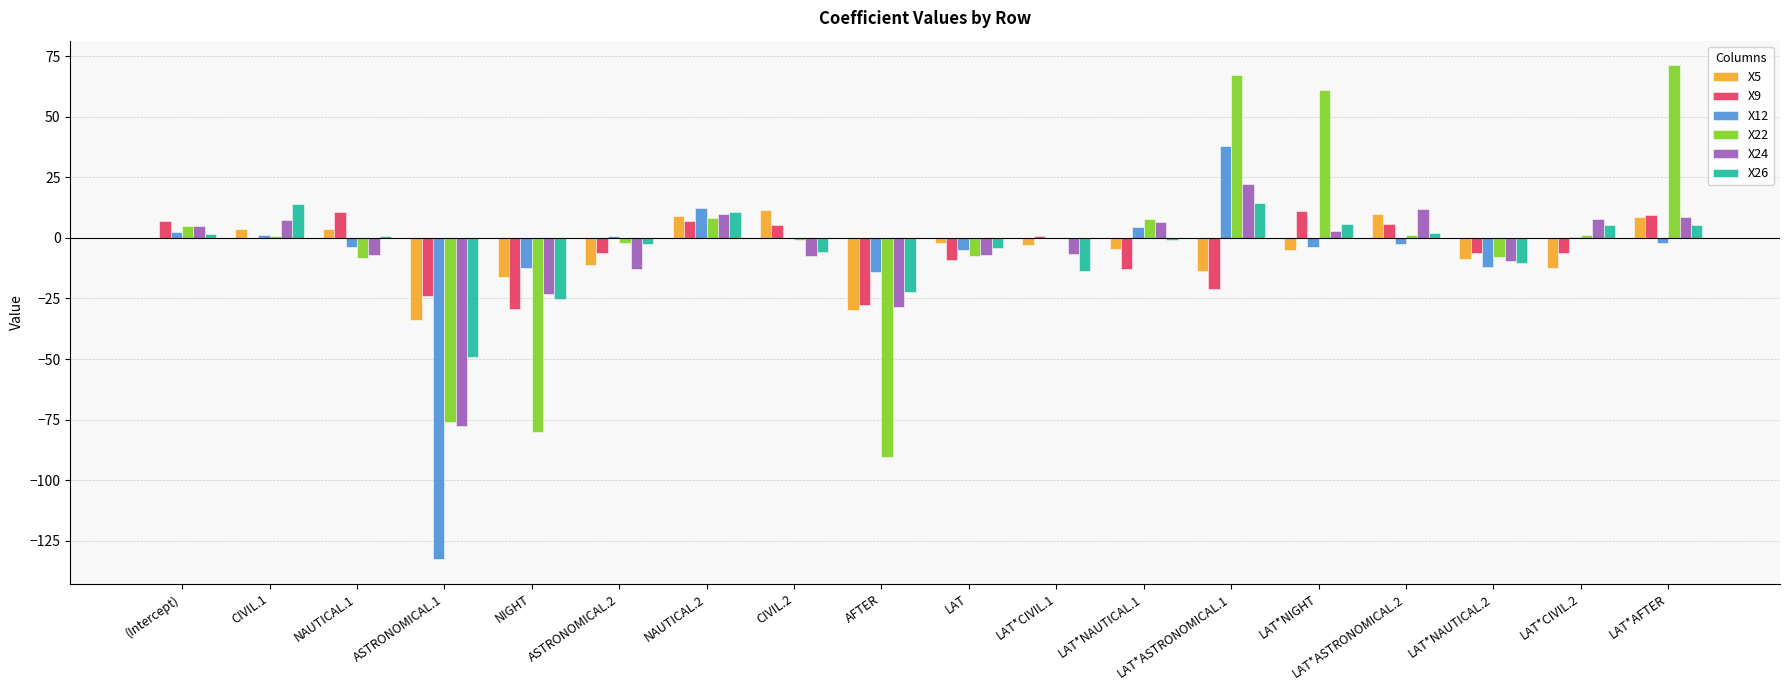

Which category has the highest value across all series?

LAT*AFTER